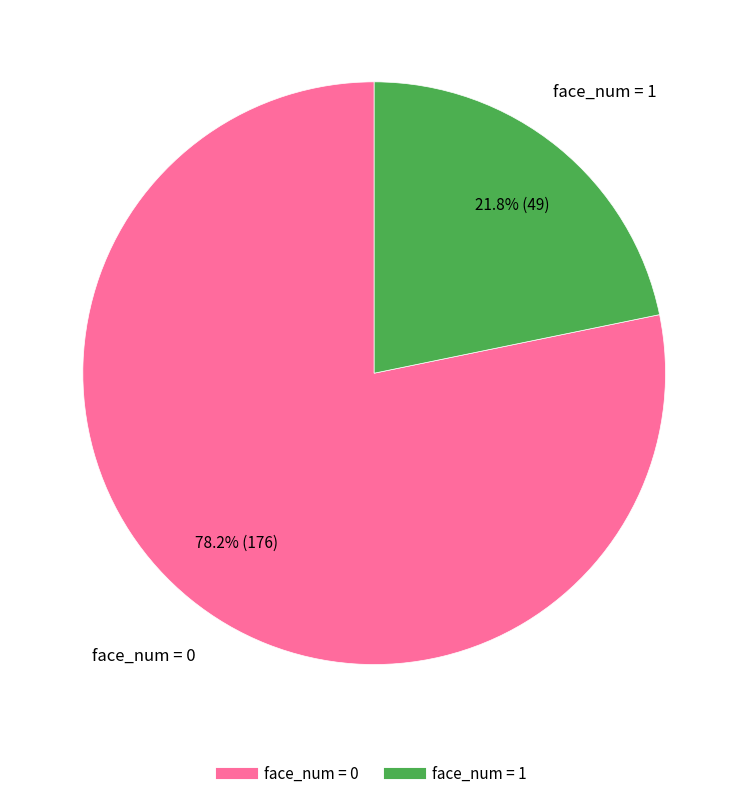

Is there any slice that represents more than half of the pie?

Yes